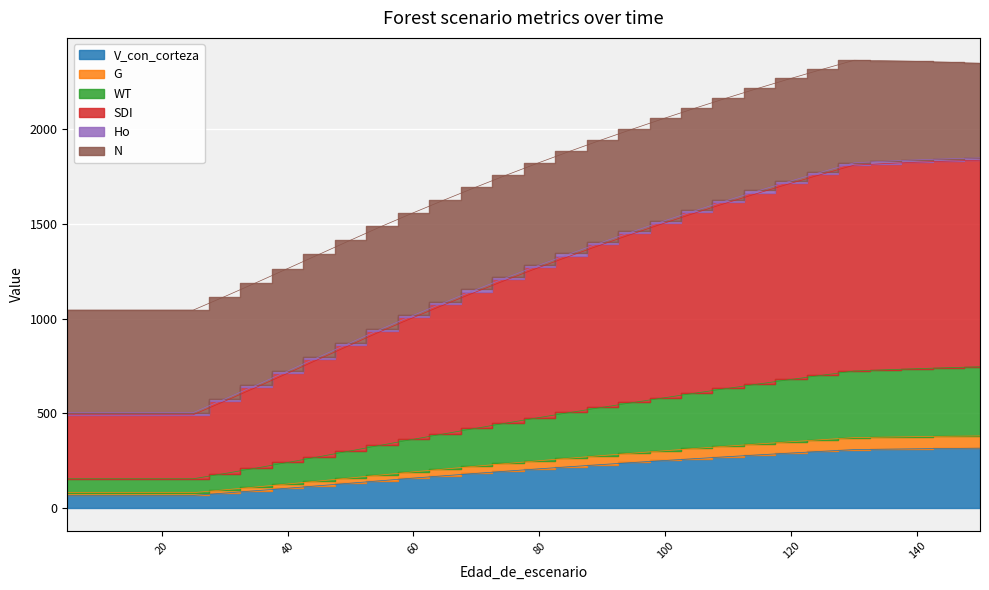

At how many categories does at least one series exceed 1784?

15